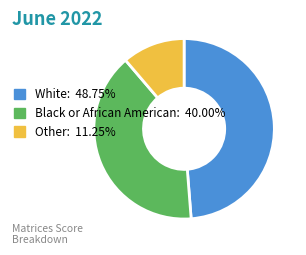

Combined, do White: 48.75% and Black or African American: 40.00% account for over 50%?

Yes